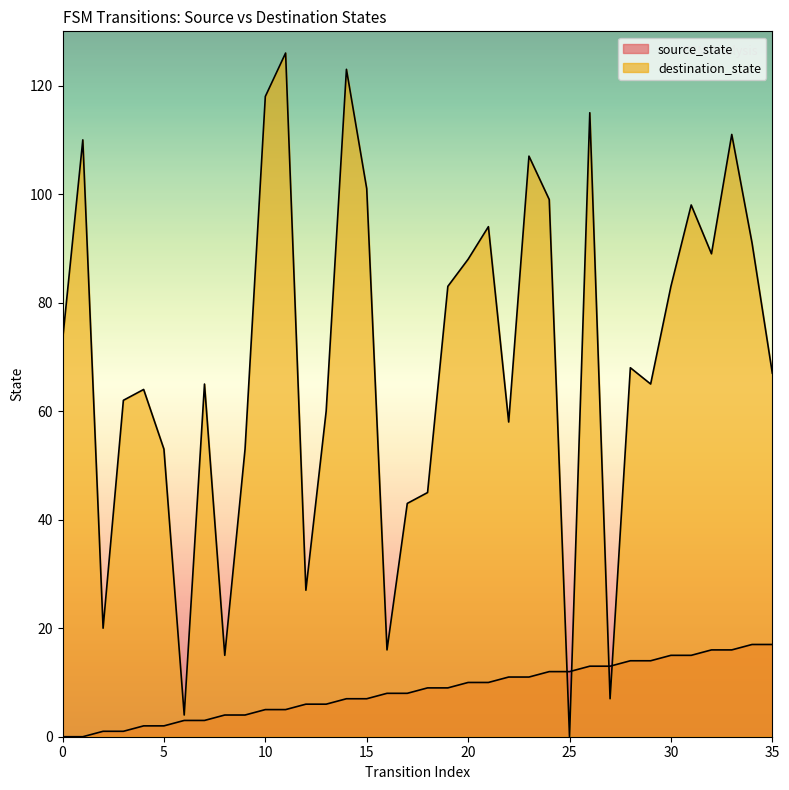

Reading right to left, list all the values displayed in this chart.

source_state: 35=17	34=17	33=16	32=16	31=15	30=15	29=14	28=14	27=13	26=13	25=12	24=12	23=11	22=11	21=10	20=10	19=9	18=9	17=8	16=8	15=7	14=7	13=6	12=6	11=5	10=5	9=4	8=4	7=3	6=3	5=2	4=2	3=1	2=1	1=0	0=0
destination_state: 35=67	34=91	33=111	32=89	31=98	30=83	29=65	28=68	27=7	26=115	25=0	24=99	23=107	22=58	21=94	20=88	19=83	18=45	17=43	16=16	15=101	14=123	13=60	12=27	11=126	10=118	9=53	8=15	7=65	6=4	5=53	4=64	3=62	2=20	1=110	0=73